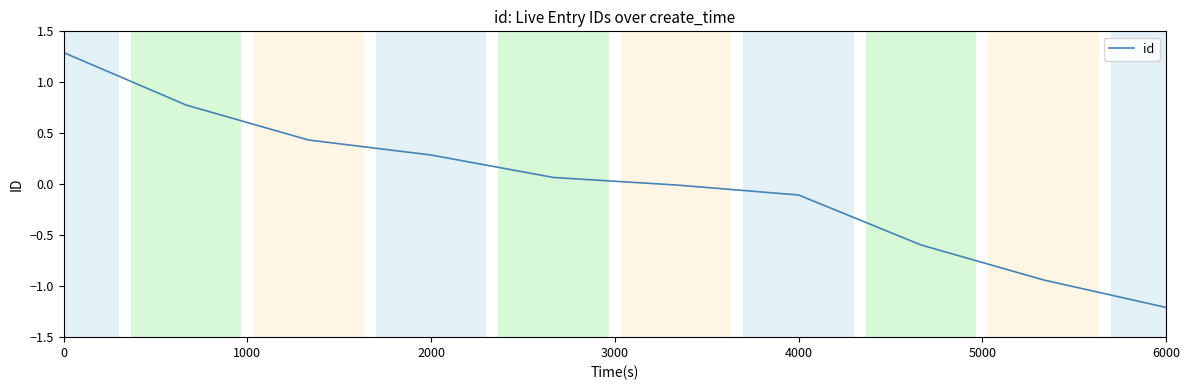

What is the minimum value shown in the chart?

-1.2